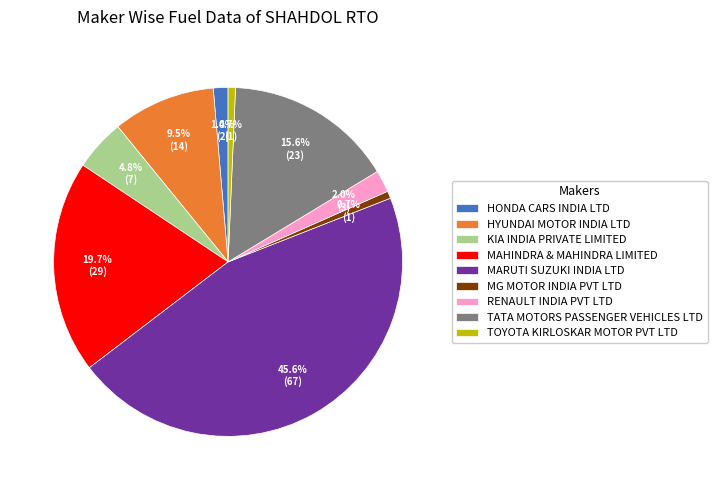

Is it true that RENAULT INDIA PVT LTD is 2% of the pie?

True